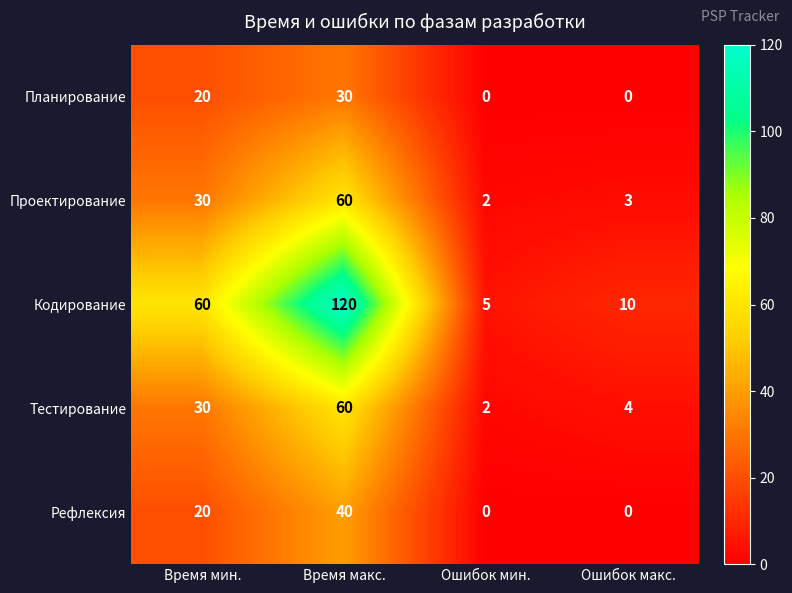

Where is Кодирование nearest to the value 62?

Время мин.